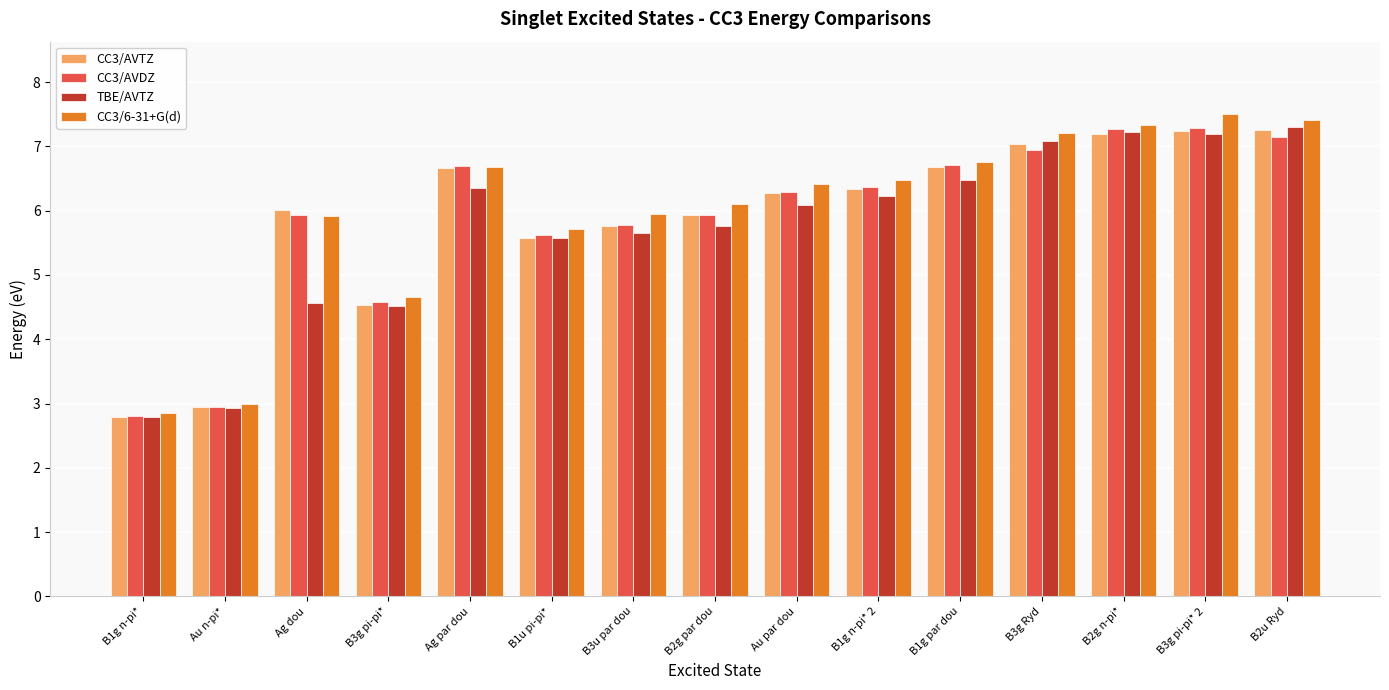

What is the difference between the highest and lowest values at B2g n-pi*?

0.1